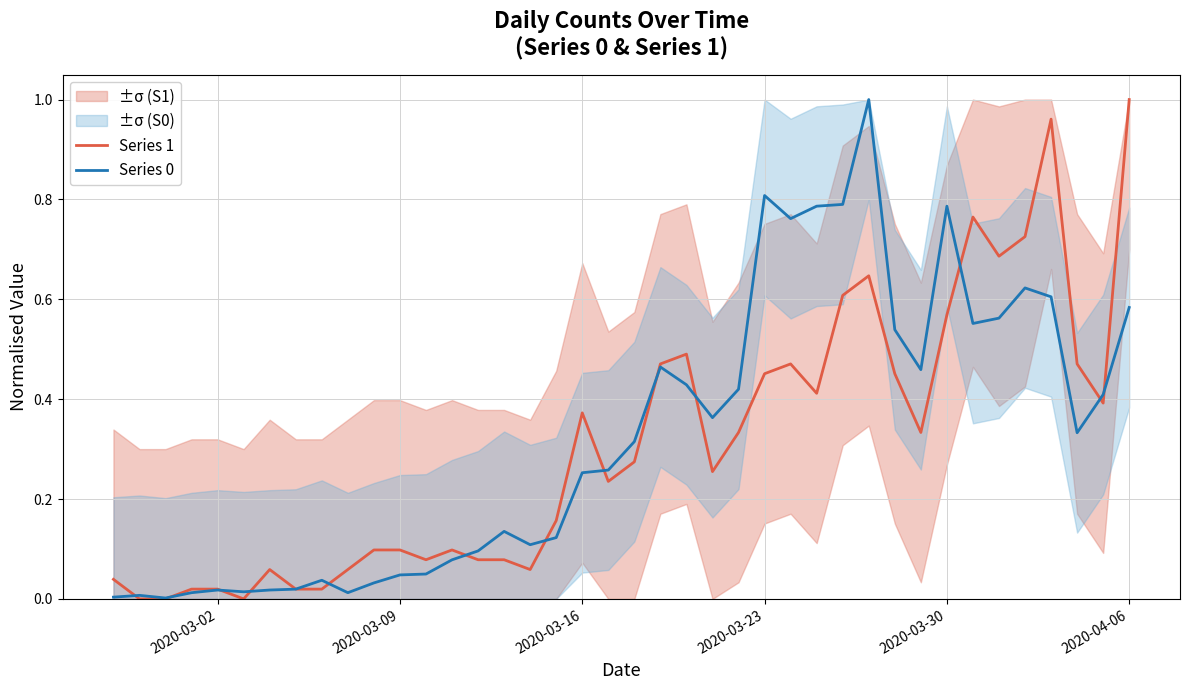

Which category has the highest value in the Series 1 series?

2020-04-06